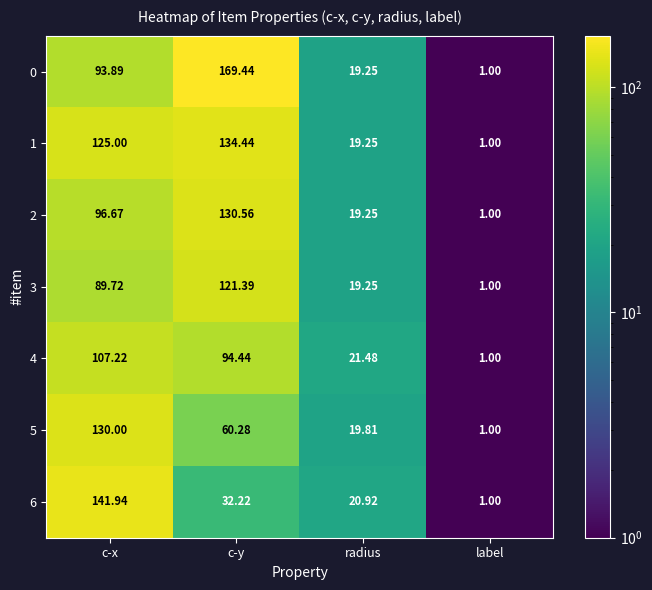

Rank the categories by 4 value from lowest to highest.

label, radius, c-y, c-x